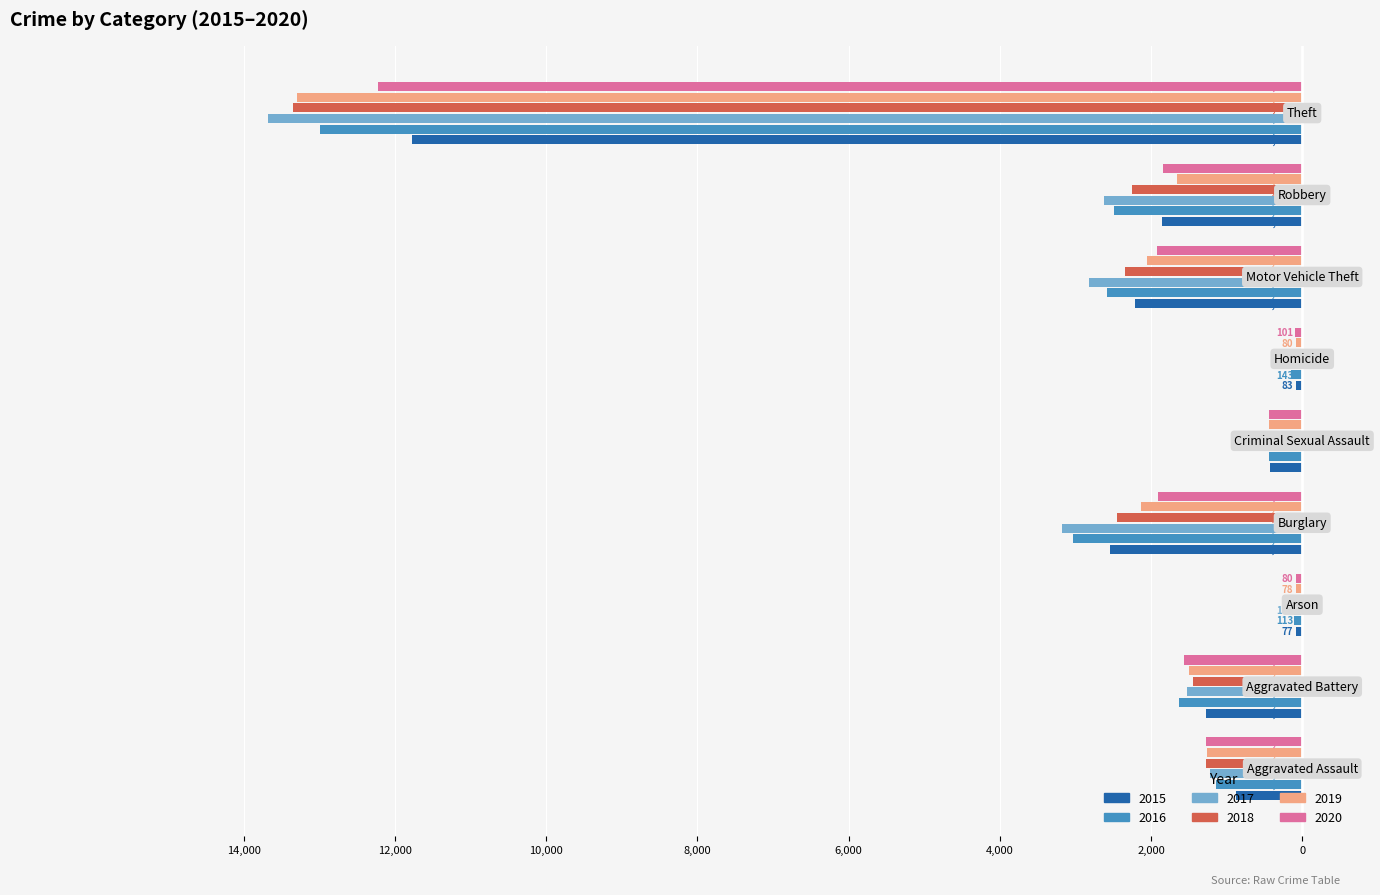

What are all the series names shown in the legend?

2015, 2016, 2017, 2018, 2019, 2020